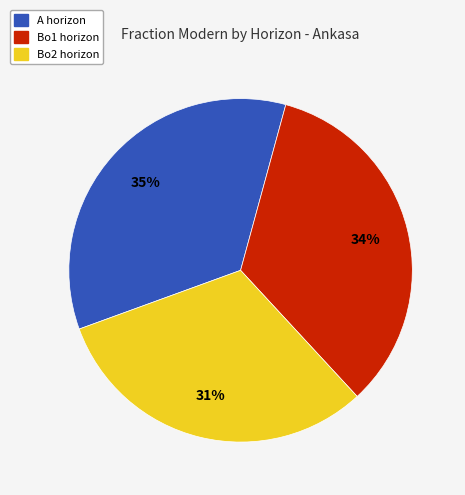

How many slices are in this pie chart?

3